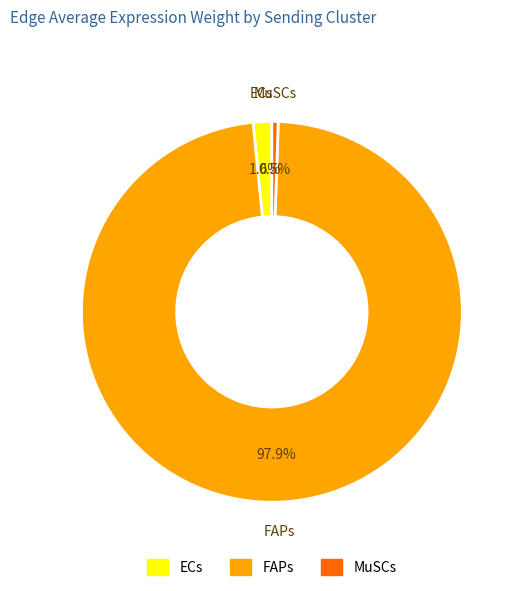

What portion of the pie excludes FAPs?

2.1%